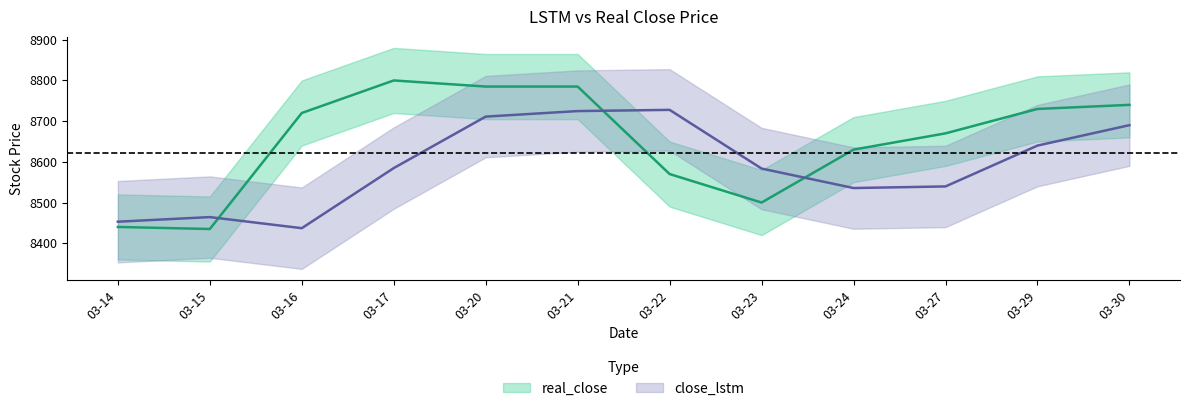

Rank the series at 03-14 from lowest to highest value.

real_close, close_lstm